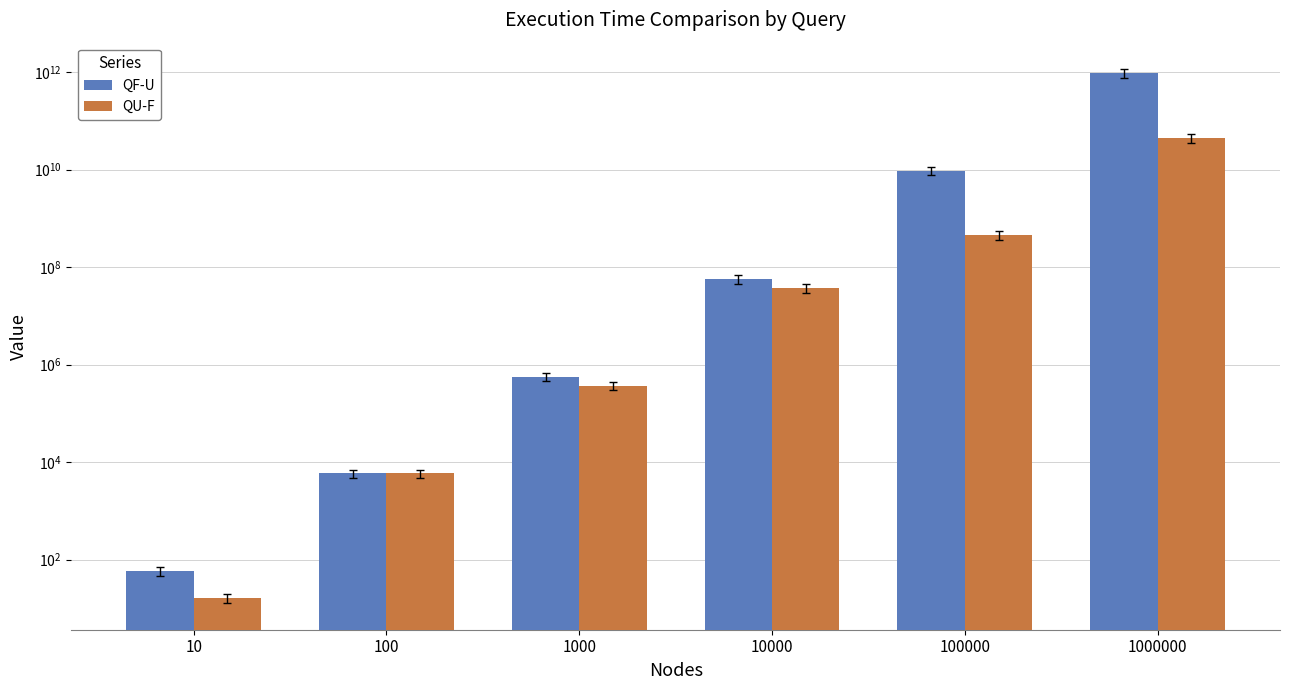

True or false: QF-U has a value of 83552656 at 10000.

False